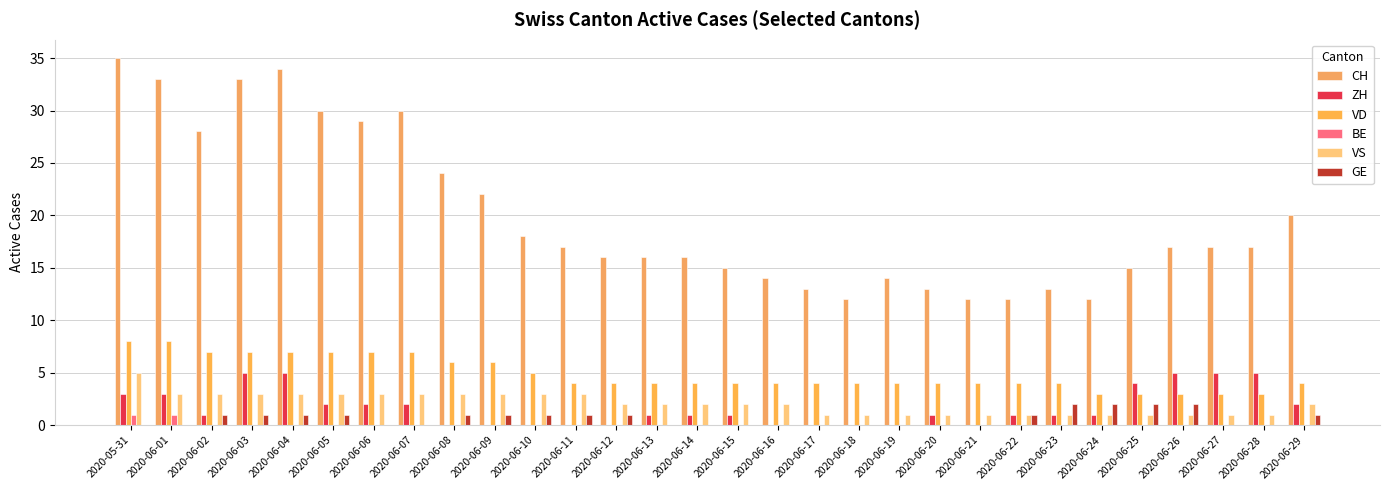

How many groups of bars are there?

30